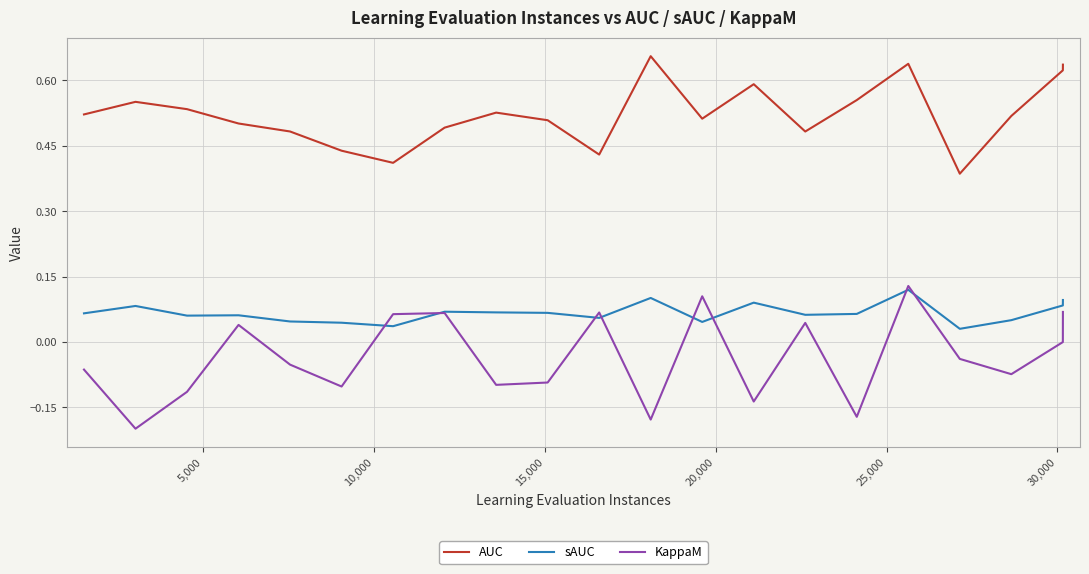

Which series has the largest total across all categories?

AUC